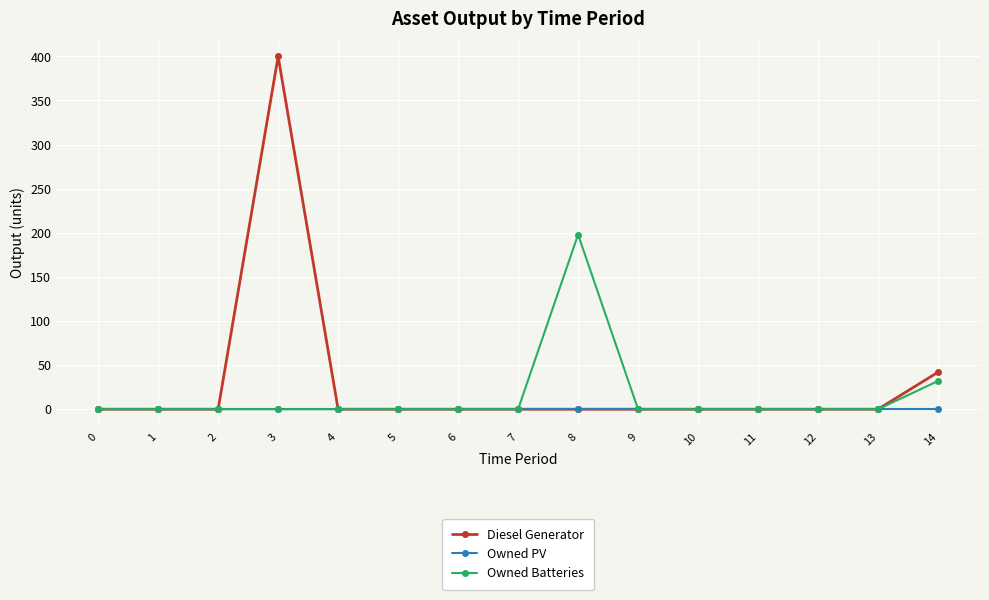

What is the sum of all Diesel Generator values?

442